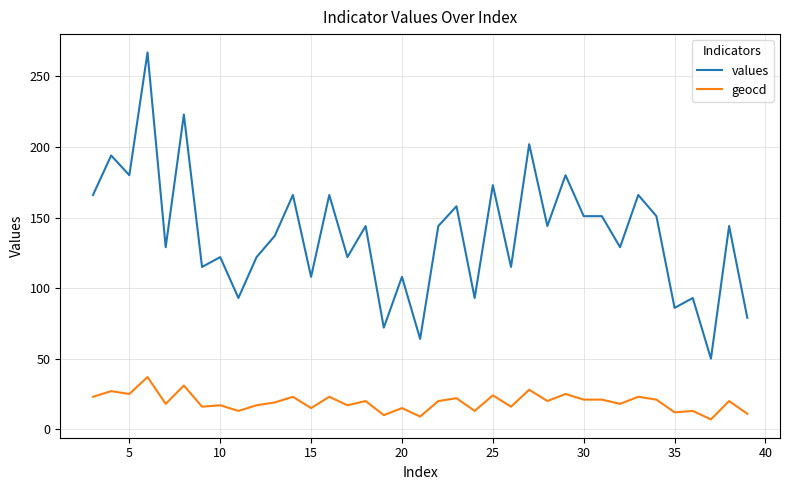

What is the sum of all values values?

5107